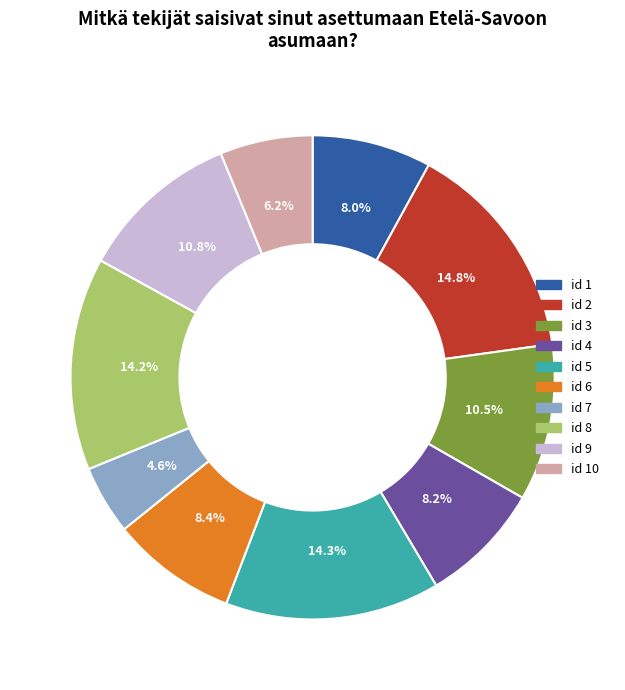

Is there a majority slice in this chart?

No